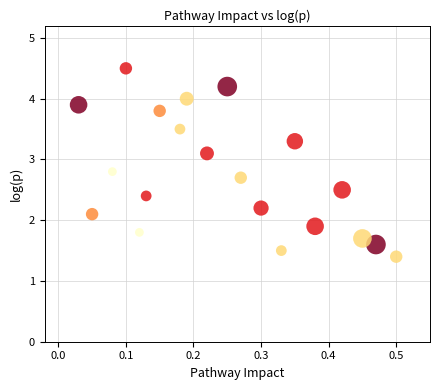

What is the range of Y values (max minus min)?

3.1